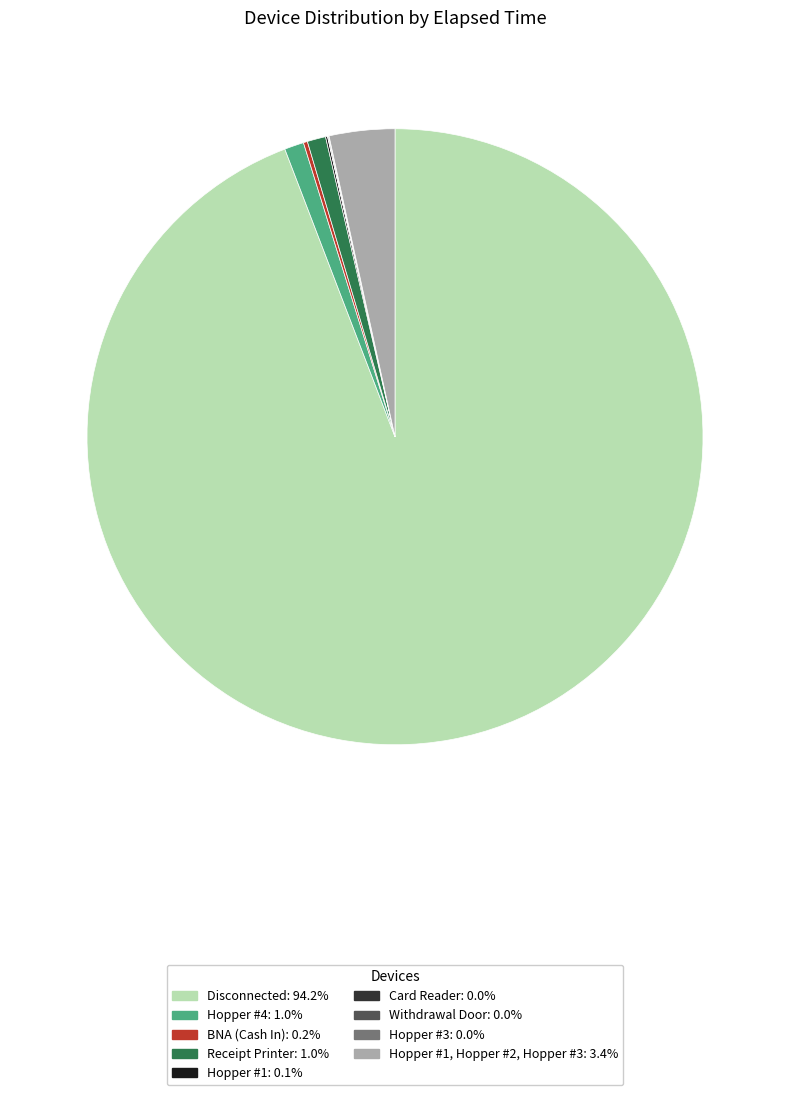

Is there a majority slice in this chart?

Yes